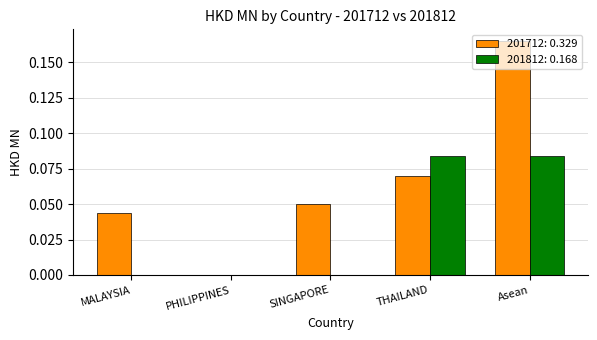

Which label corresponds to the largest value in the chart?

Asean